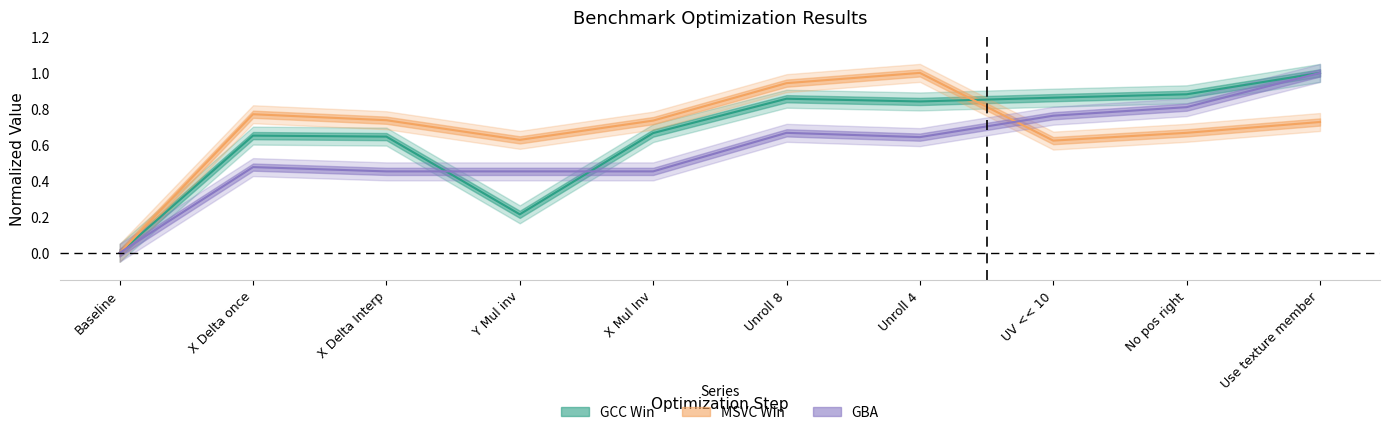

Between UV << 10 and No pos right, which series saw the biggest shift?

GBA